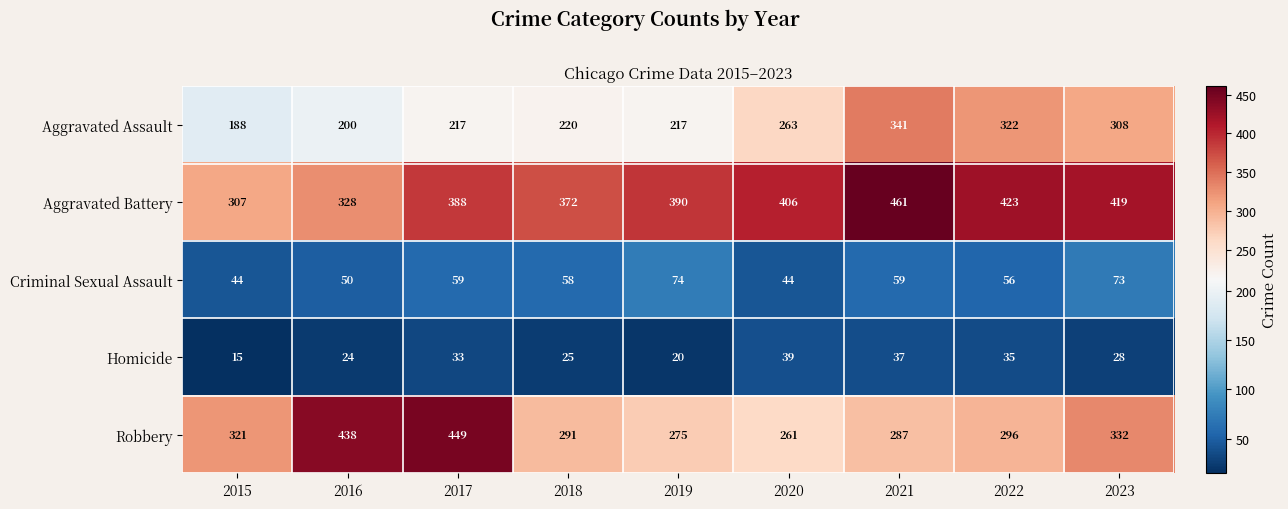

At which label does Robbery reach its minimum?

2020